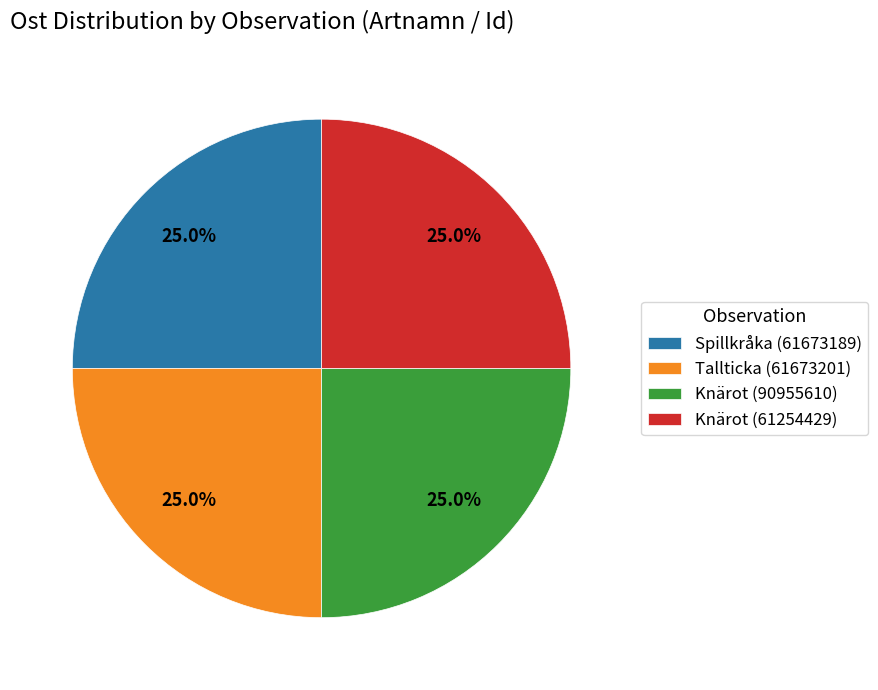

What percentage do Spillkråka (61673189) and Knärot (90955610) together represent?

50.0%